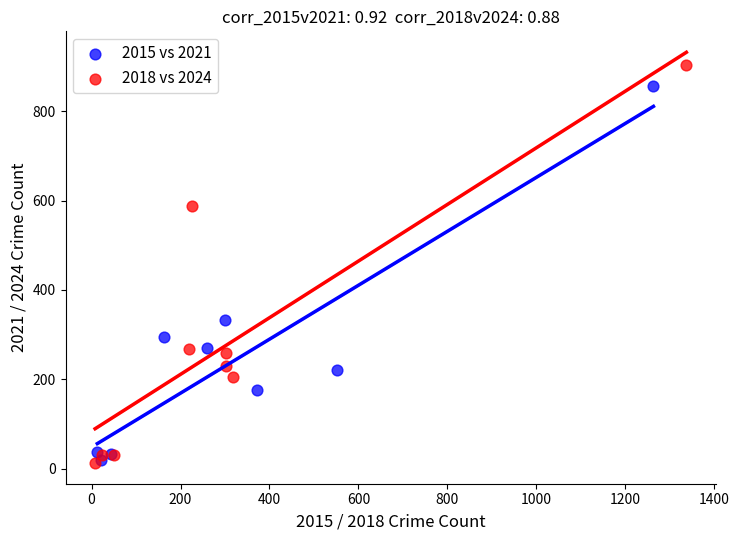

Which series has the widest spread of Y values?

2018 vs 2024